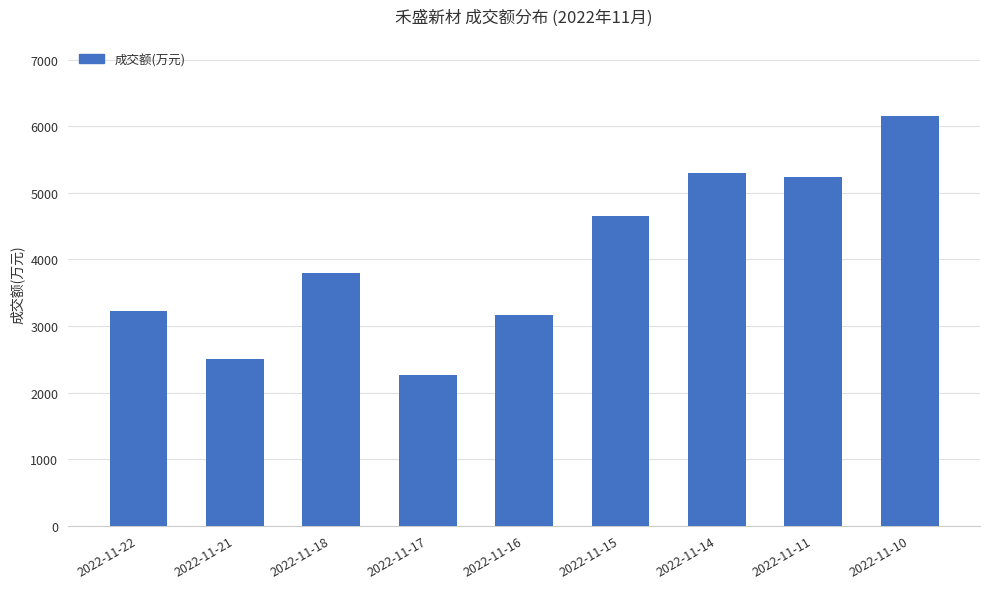

Reading right to left, extract all data points from this chart.

2022-11-10=6161	2022-11-11=5233	2022-11-14=5301	2022-11-15=4651	2022-11-16=3158	2022-11-17=2262	2022-11-18=3791	2022-11-21=2503	2022-11-22=3224